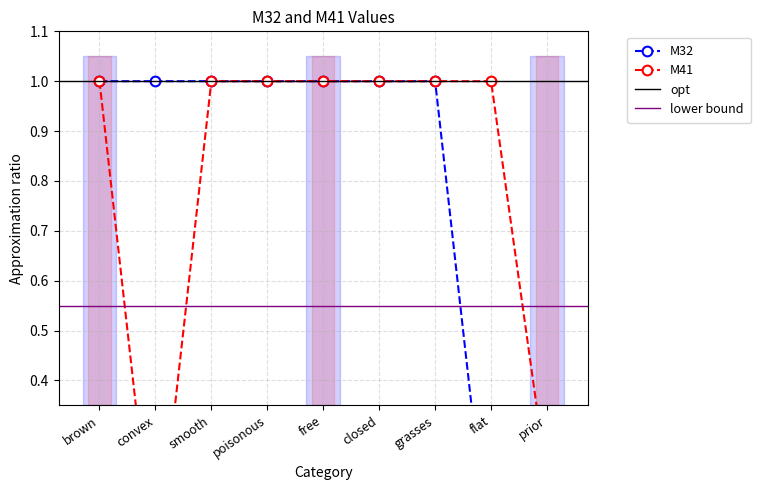

True or false: M41 and M32 intersect in this chart.

False